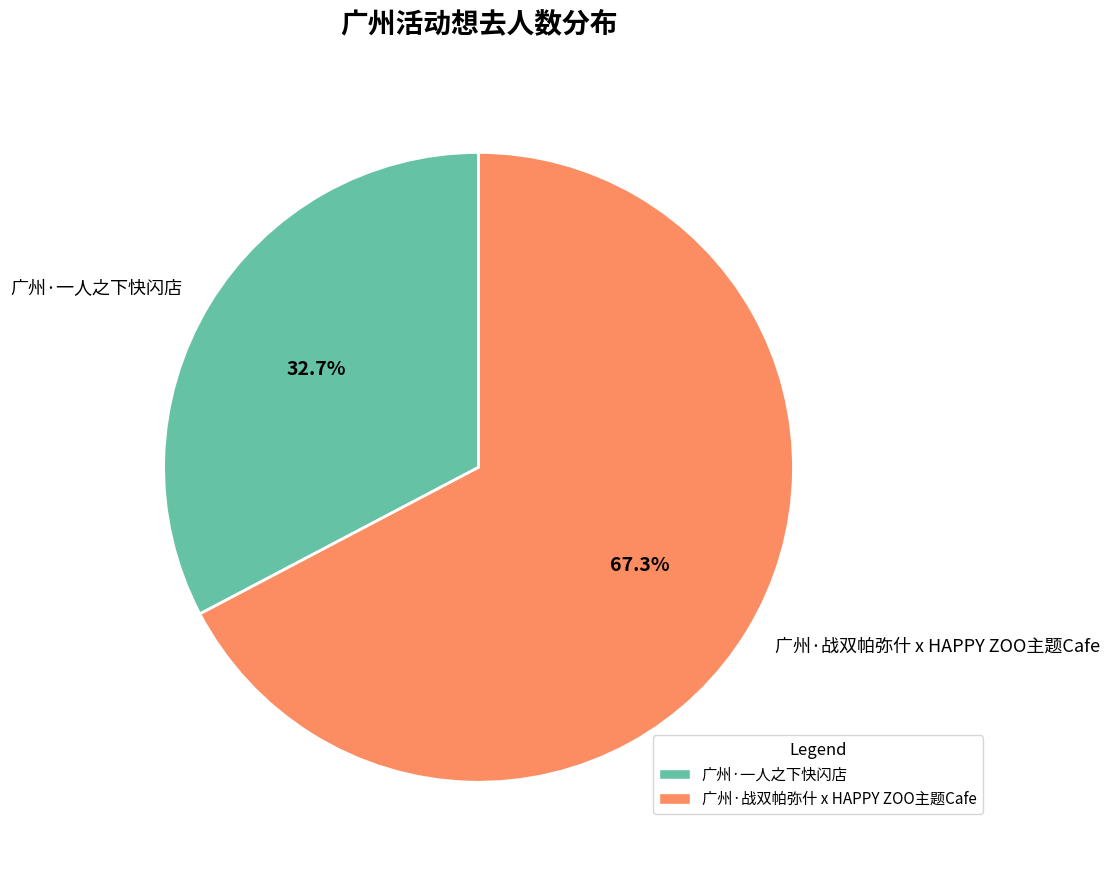

Combined, do 广州·一人之下快闪店 and 广州·战双帕弥什 x HAPPY ZOO主题Cafe account for over 50%?

Yes